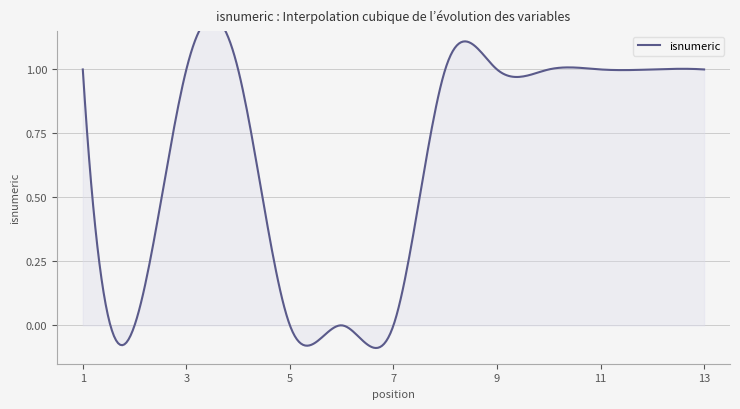

Where is the first local minimum?

2